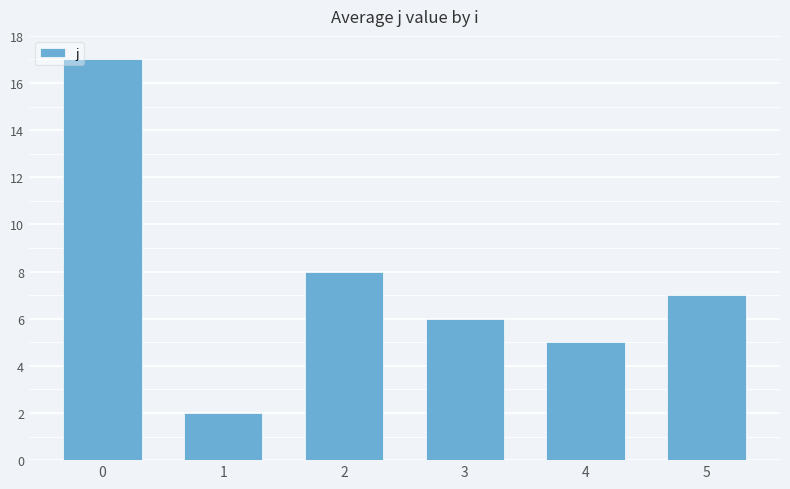

List the labels in order of value, smallest first.

1, 4, 3, 5, 2, 0